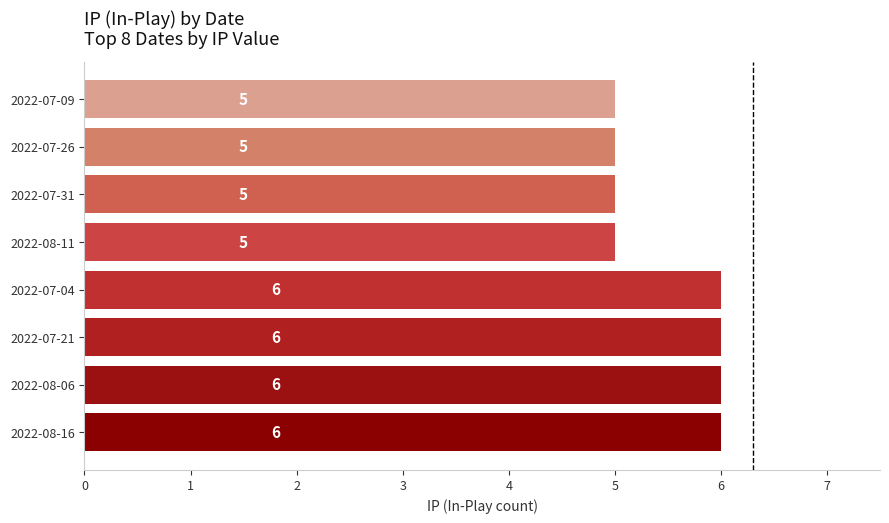

What is the ratio of the value at 2022-07-09 to the value at 2022-07-26?

1.0